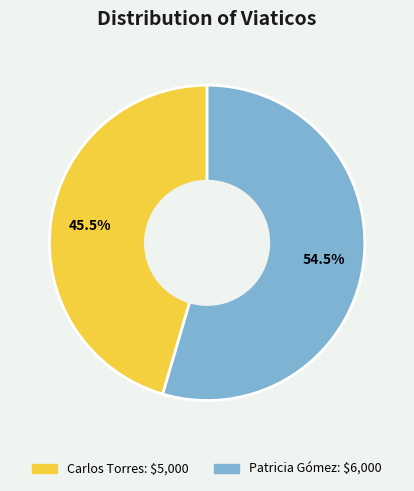

Does Carlos Torres account for over 50% of the chart?

No